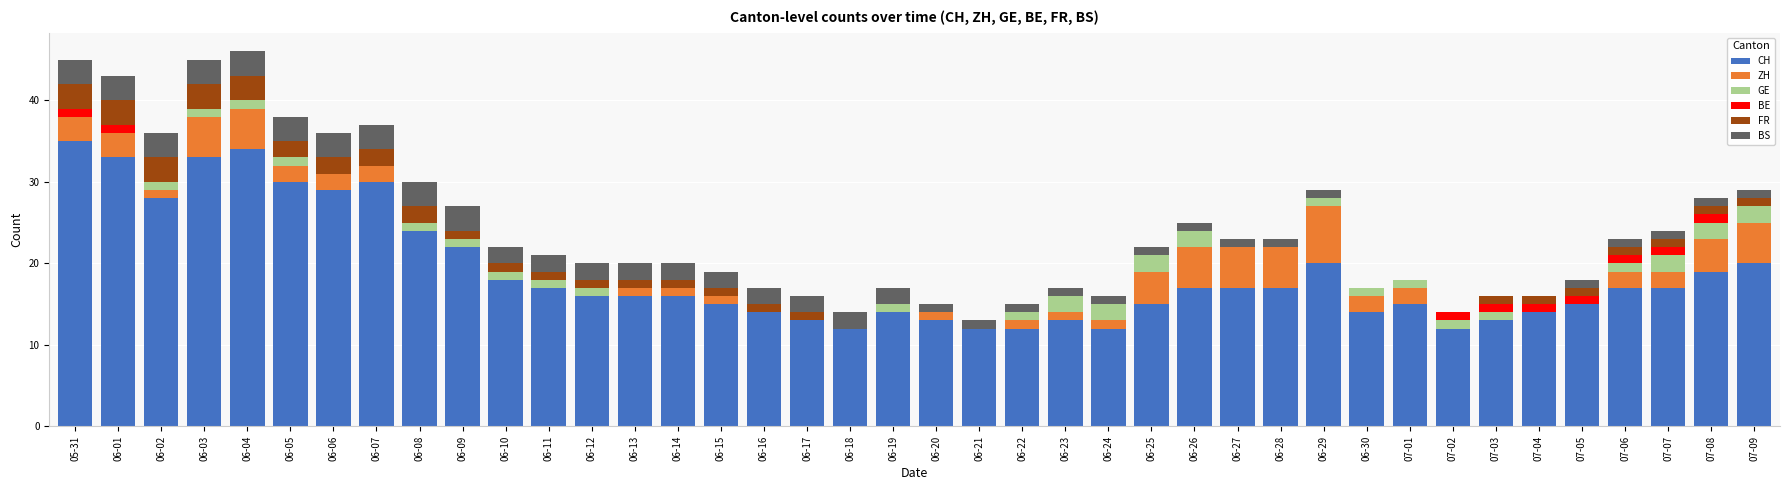

What is the sum of all CH values?

753